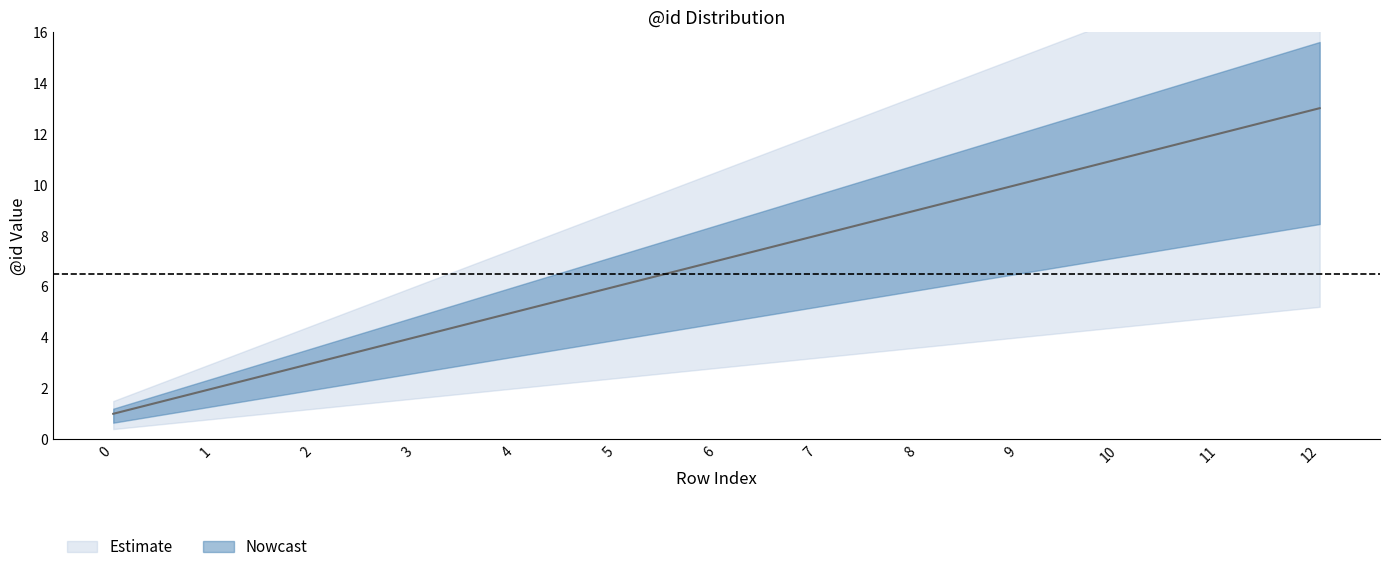

Where does the data first go above 7?

7